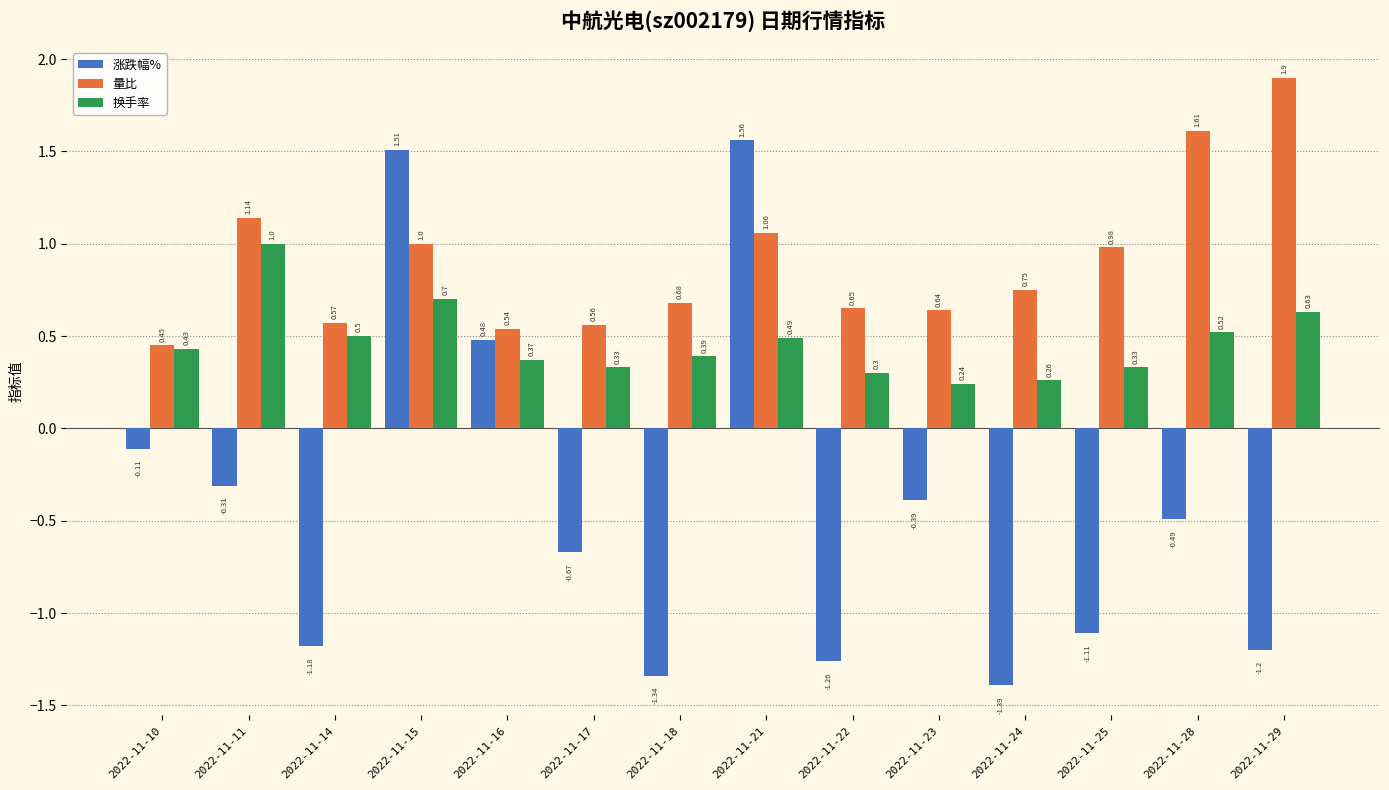

At which label does 量比 reach its peak?

2022-11-29